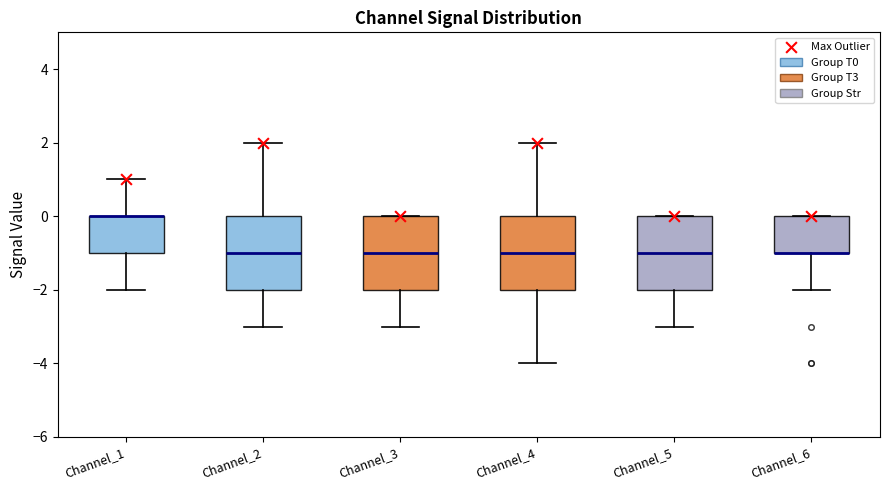

Where does the lower whisker of the box for Channel_6 end on the y-axis? The values are not printed on the chart, so give them approximately, as read against the axis.

-2